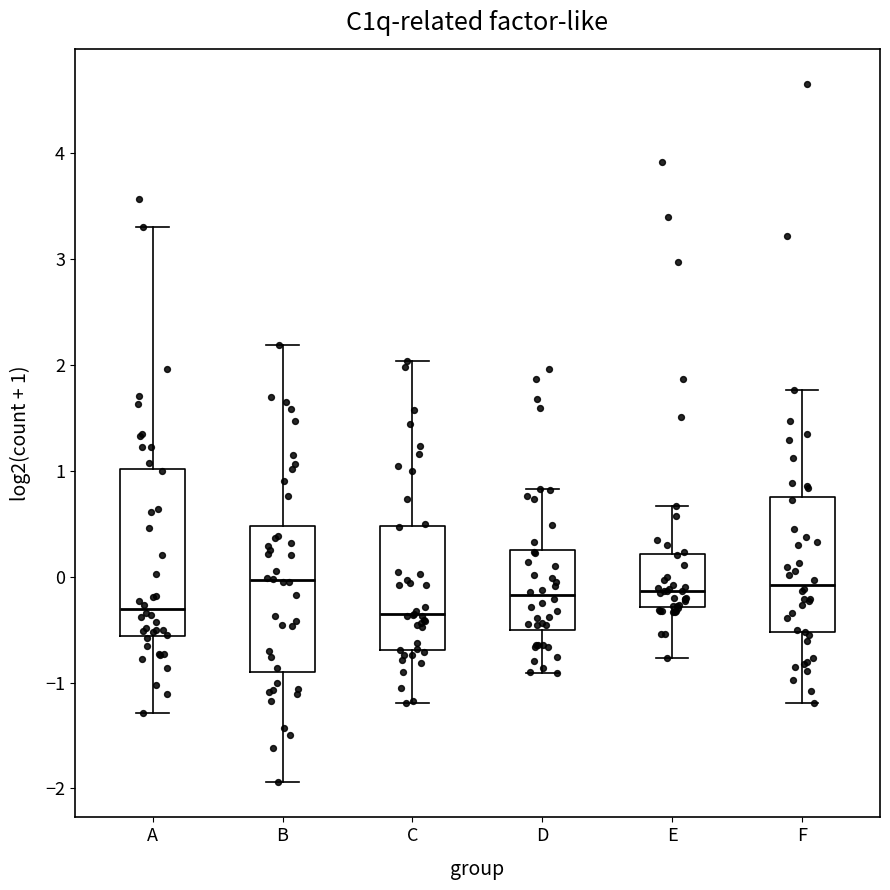

Reading left to right, read every box against the y-axis: the position of its median line, the range the box covers, and the ends of its whiskers. The values are not printed on the chart, so give them approximately, as read against the axis.

A: median -0.3, box -0.6 to 1.0, whiskers -1.3 to 3.3
B: median 0.0, box -0.9 to 0.5, whiskers -1.9 to 2.2
C: median -0.4, box -0.7 to 0.5, whiskers -1.2 to 2.0
D: median -0.2, box -0.5 to 0.3, whiskers -0.9 to 0.8
E: median -0.1, box -0.3 to 0.2, whiskers -0.8 to 0.7
F: median -0.1, box -0.5 to 0.8, whiskers -1.2 to 1.8